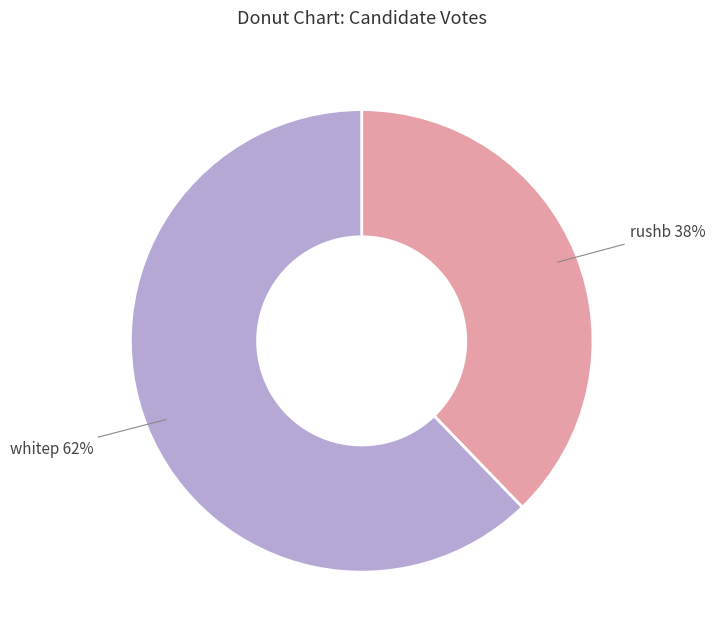

Rank the categories by value from lowest to highest.

rushb, whitep